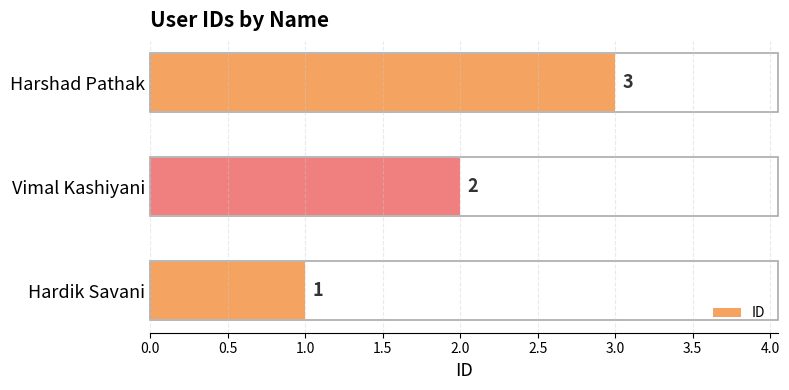

The value at Hardik Savani is 2. True or false?

False